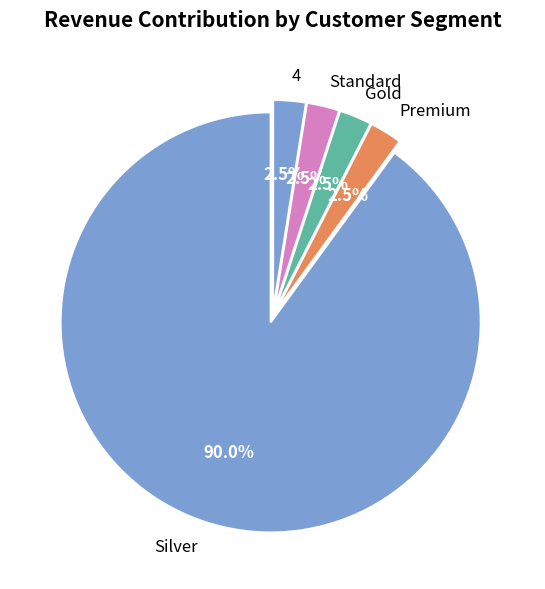

Is the sum of Standard and Premium greater than half?

No